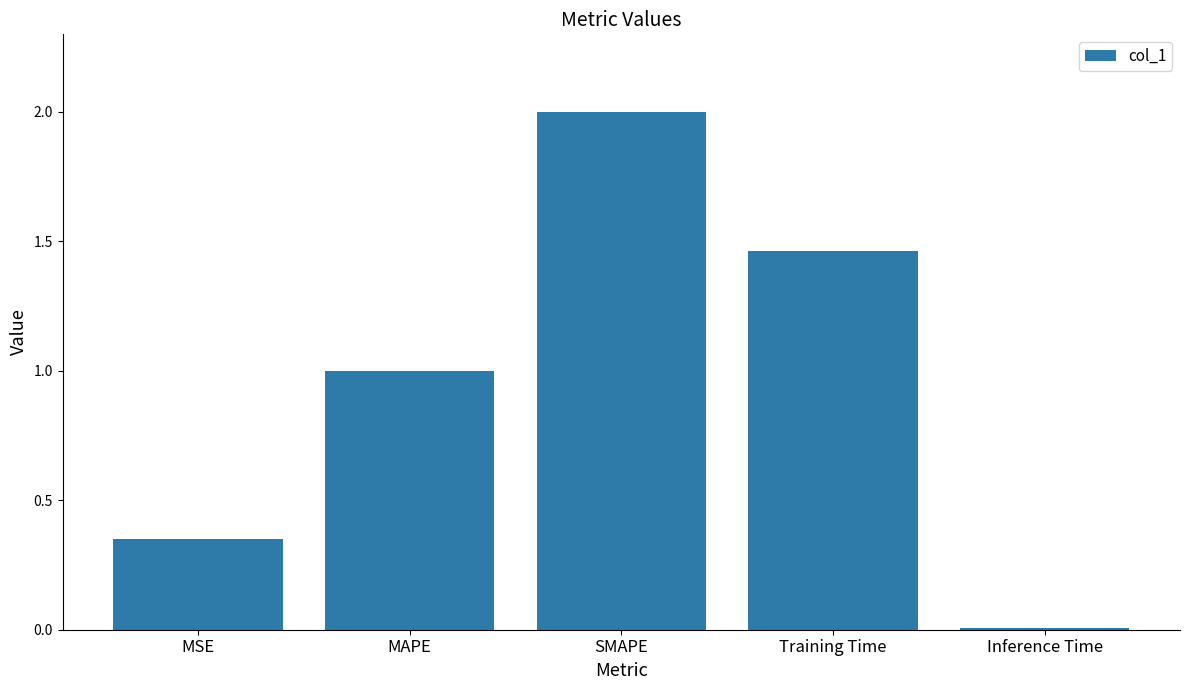

The chart shows a value of 0.0 at Inference Time. True or false?

True